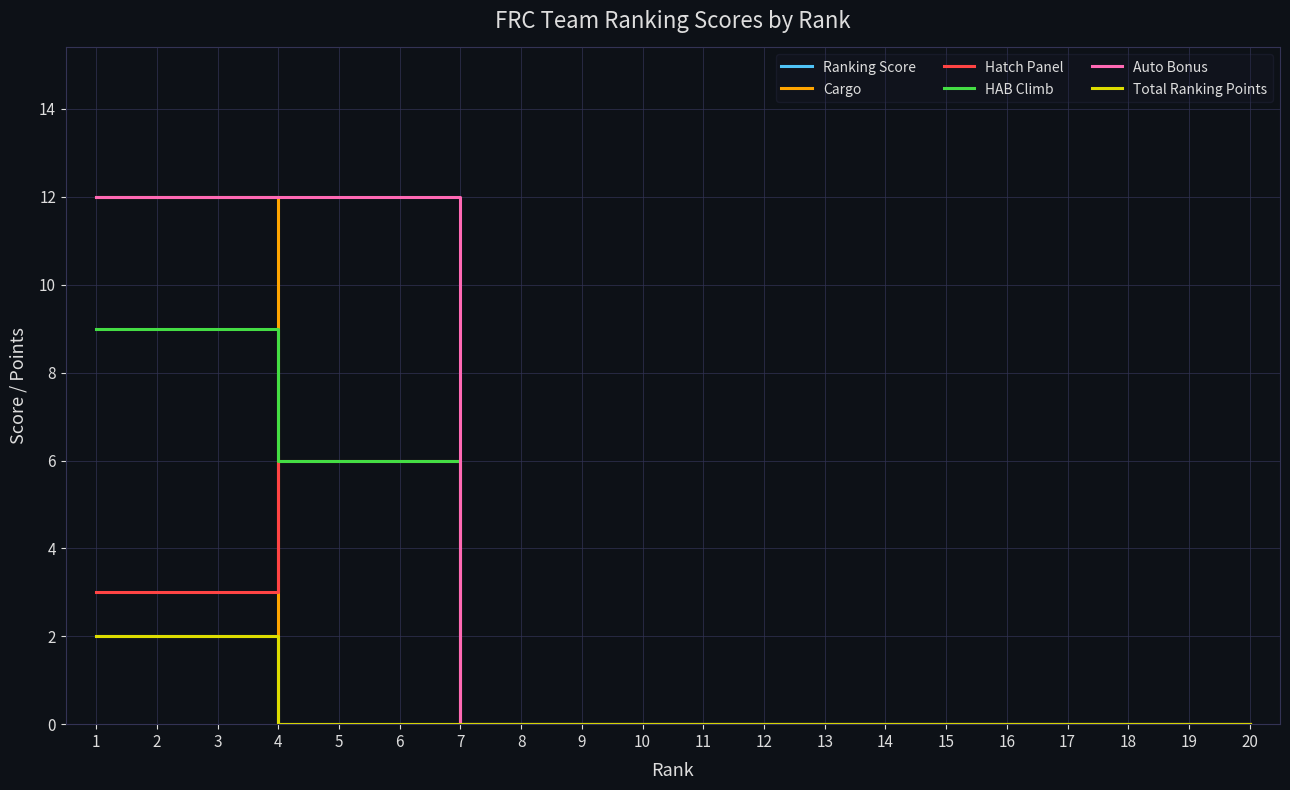

Does the chart have visible grid lines?

Yes